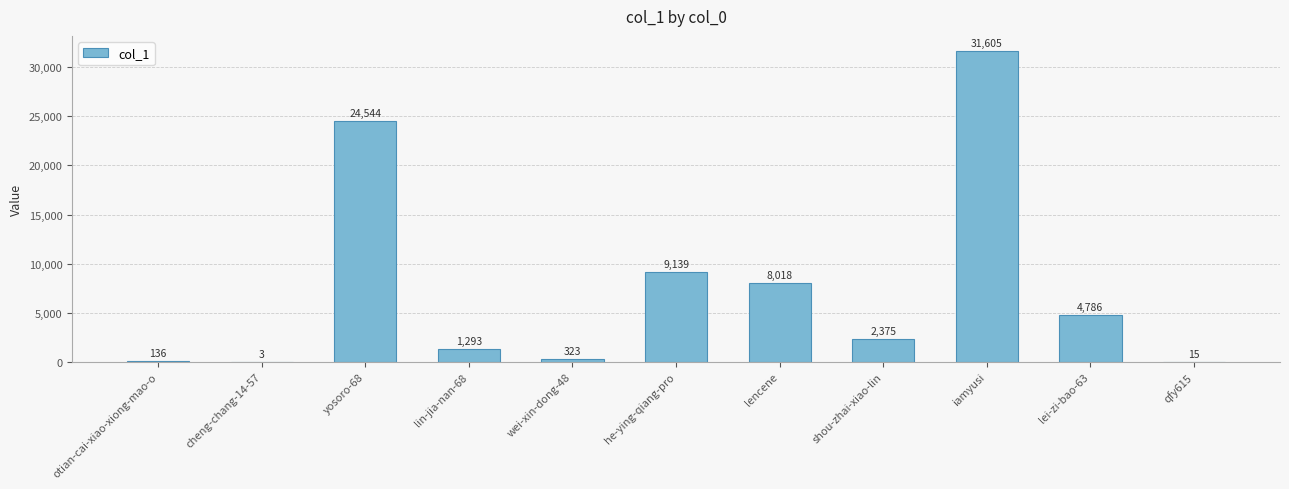

At which category does the chart reach its peak across all series?

iamyusi